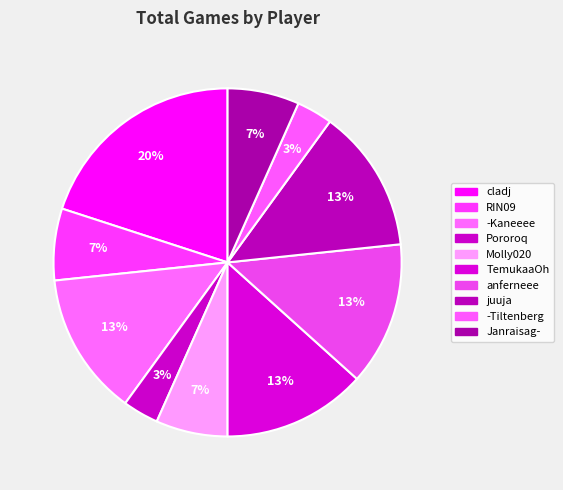

Is it true that -Kaneeee is 28% of the pie?

False